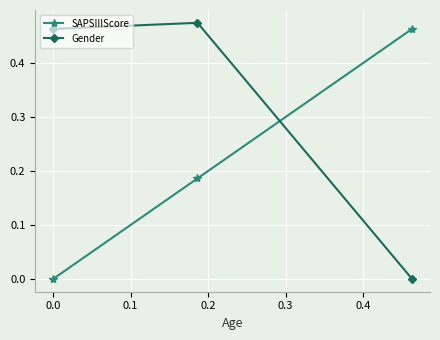

What is the sum of all Gender values?

0.9